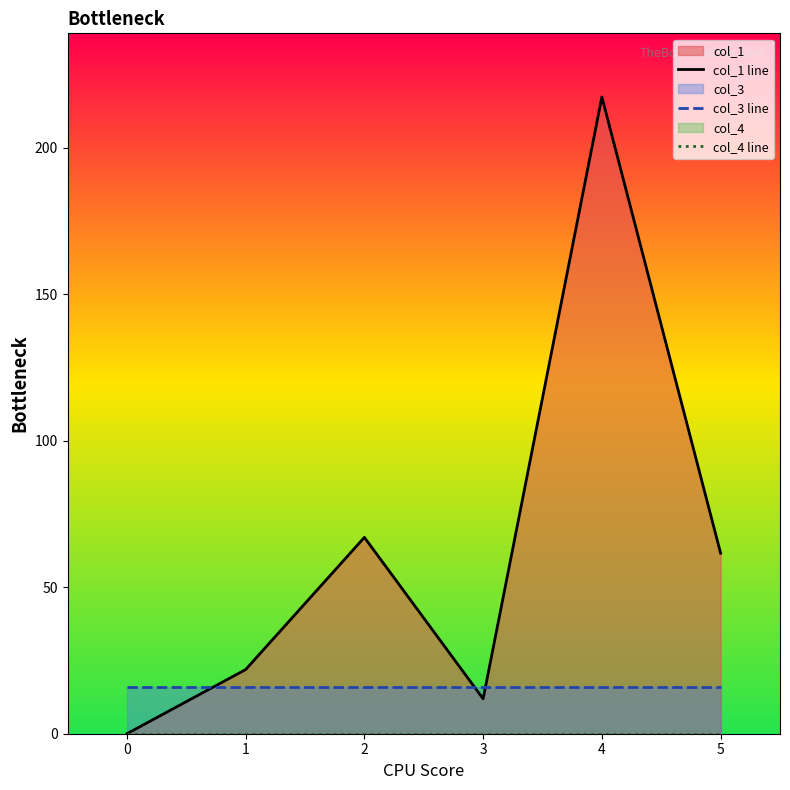

List the series in order of their peak value, lowest first.

col_4 line, col_3 line, col_1 line